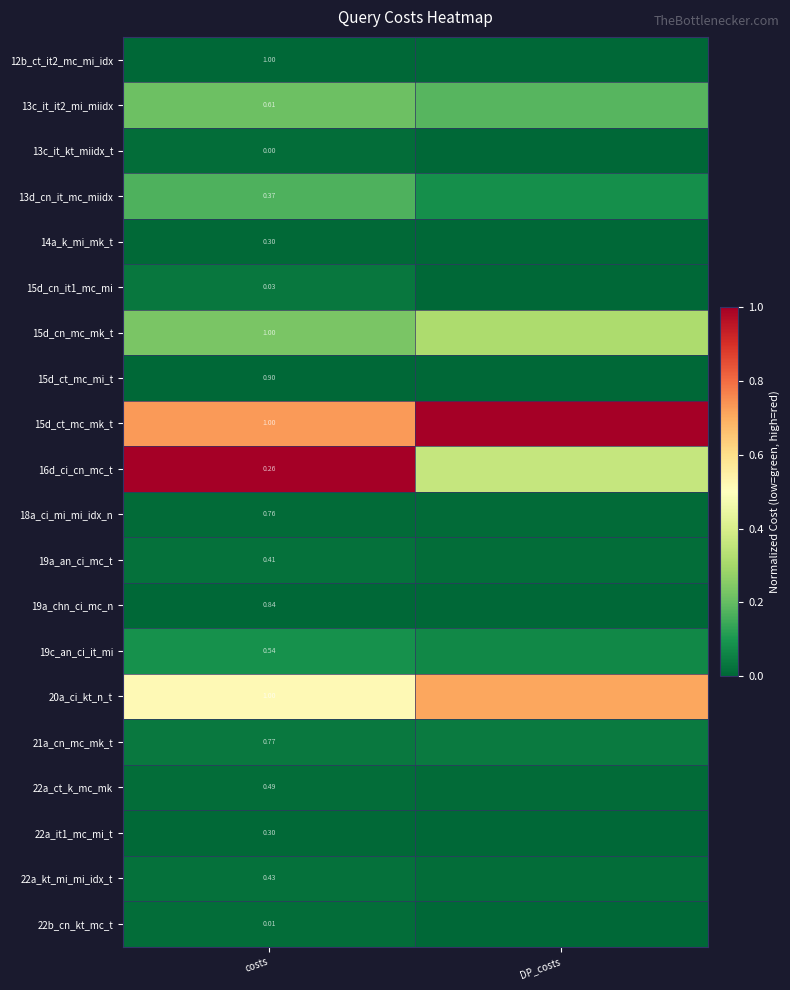

Is the value of 15d_ct_mc_mi_t at costs greater than the value of 16d_ci_cn_mc_t at costs?

Yes